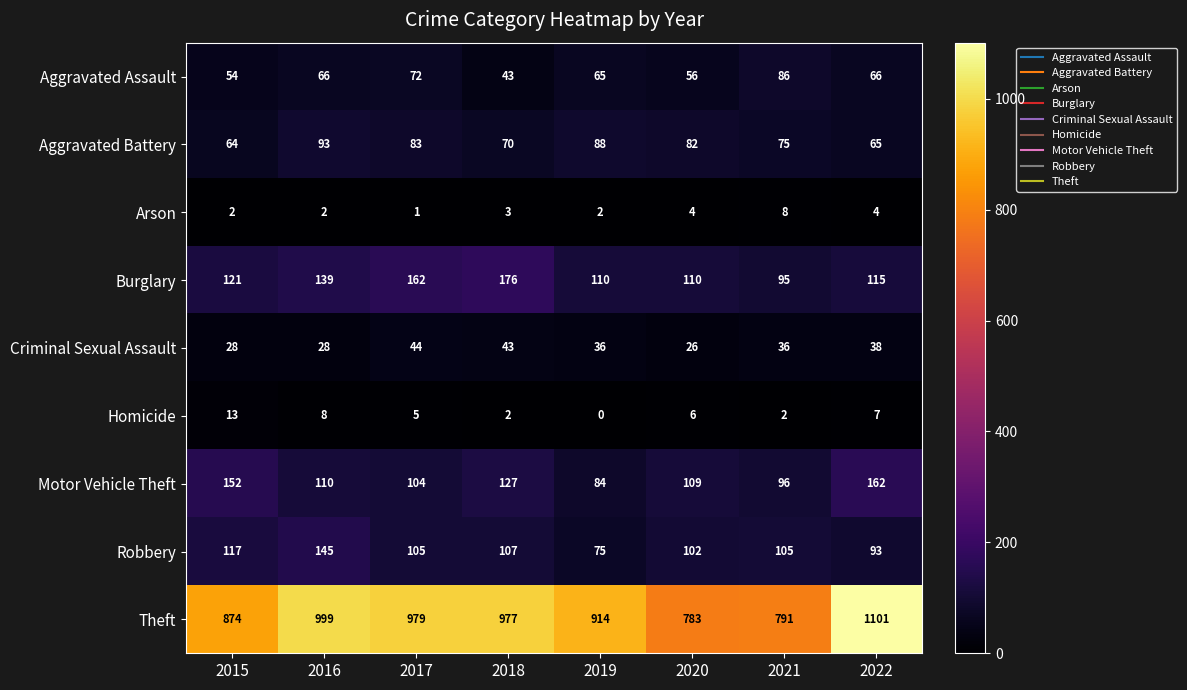

Rank the categories by Motor Vehicle Theft value from lowest to highest.

2019, 2021, 2017, 2020, 2016, 2018, 2015, 2022